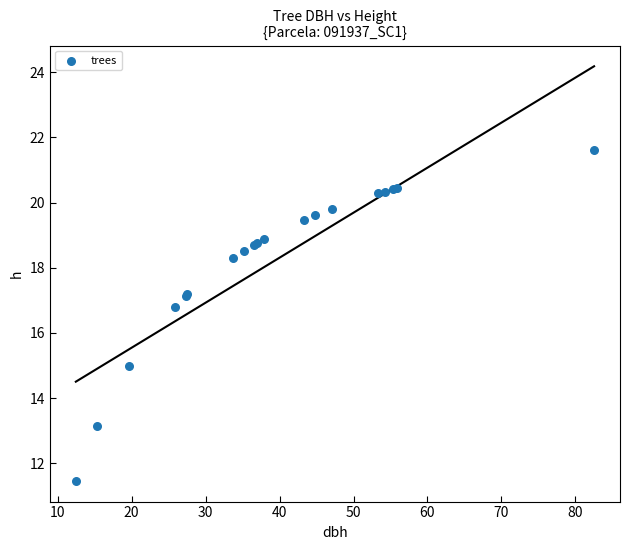

What Y value in the scatter plot is closest to 16?

16.8